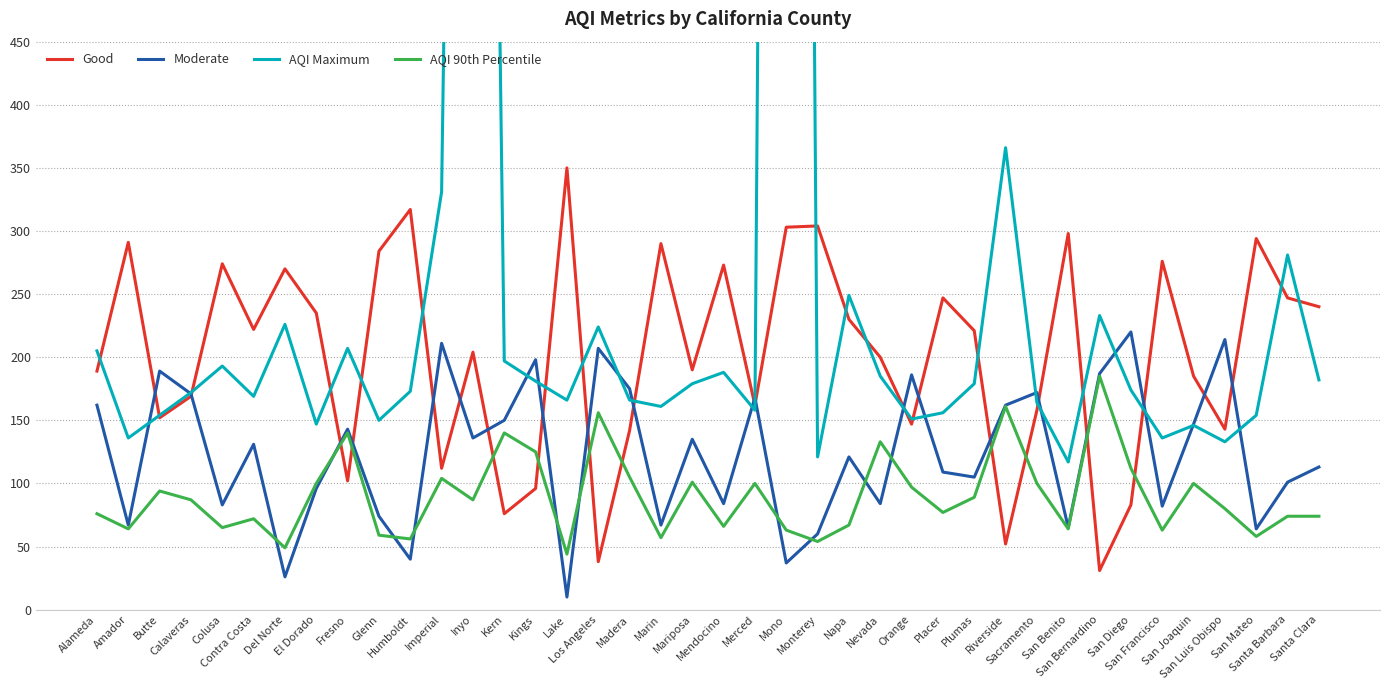

Where is the first local maximum for AQI 90th Percentile?

Butte